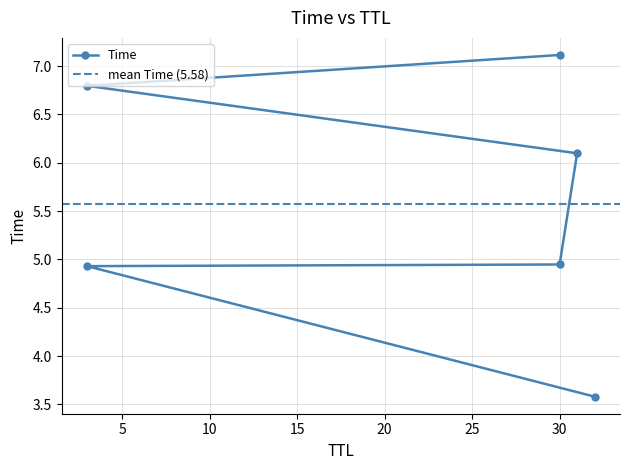

What is the difference between the maximum and minimum values?

3.5